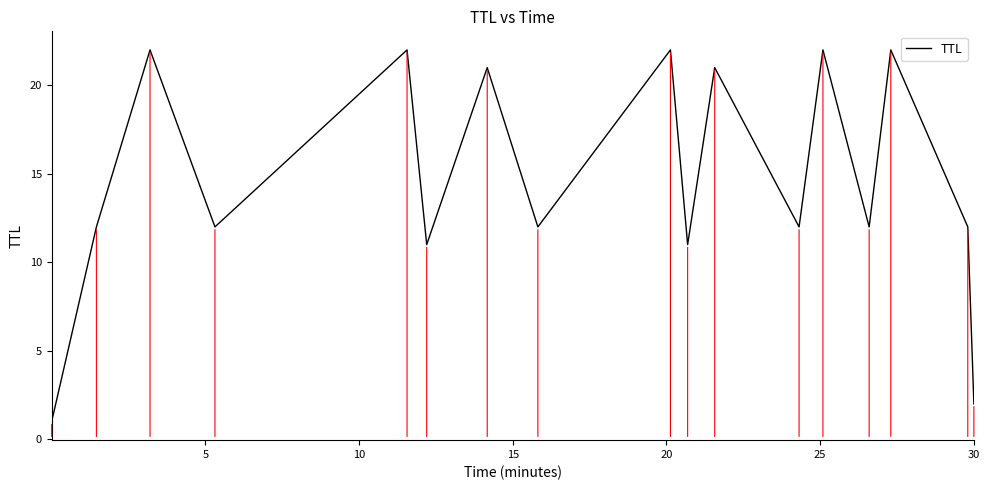

What is the difference between the maximum and minimum values?

21